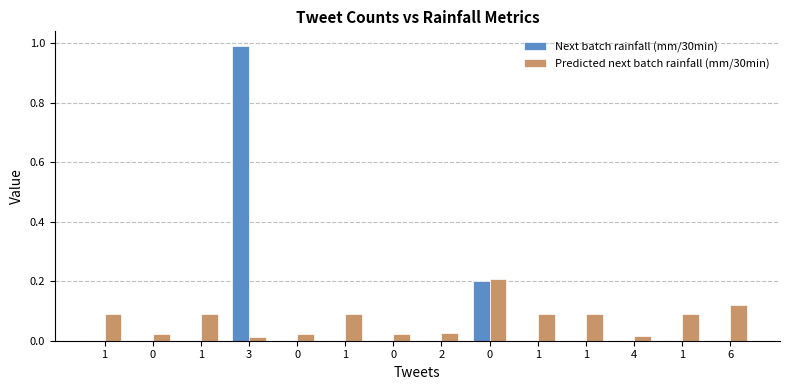

Reading right to left, what are all the values shown in this chart?

Next batch rainfall (mm/30min): 6=0.0	1=0.0	4=0.0	1=0.0	1=0.0	0=0.2	2=0.0	0=0.0	1=0.0	0=0.0	3=1.0	1=0.0	0=0.0	1=0.0
Predicted next batch rainfall (mm/30min): 6=0.1	1=0.1	4=0.0	1=0.1	1=0.1	0=0.2	2=0.0	0=0.0	1=0.1	0=0.0	3=0.0	1=0.1	0=0.0	1=0.1